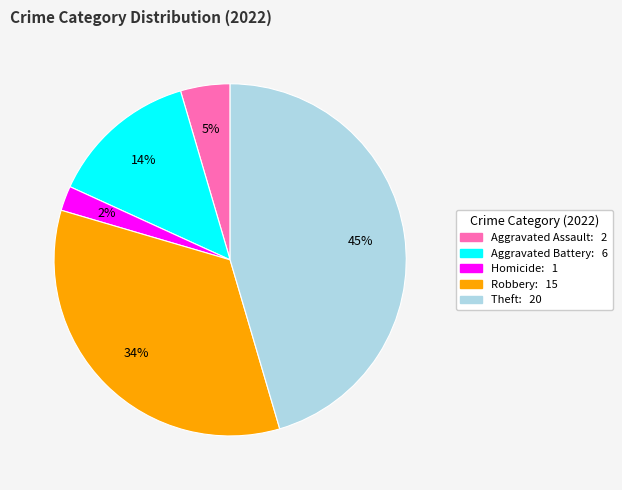

Does any single category account for the majority?

No